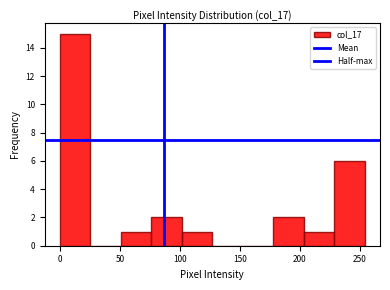

What is the height of the bar covering 100 to 125 on the x-axis? Neither the bar edges nor the heights are printed on the chart, so give them approximately, as read against the axes.

1